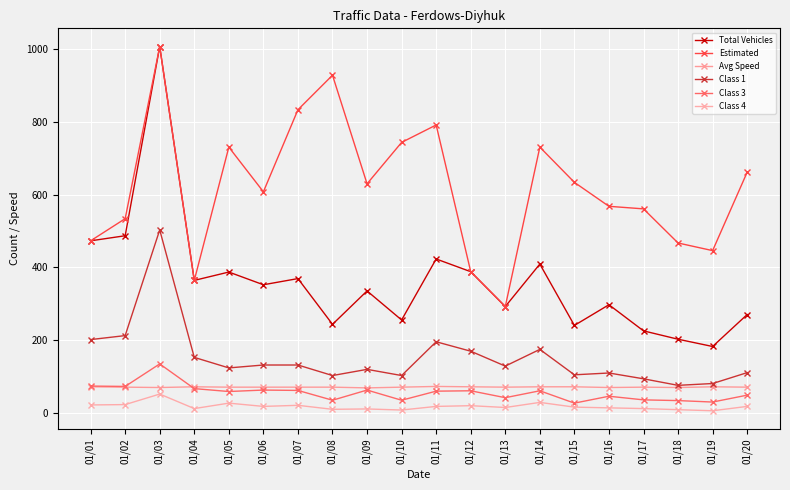

How many values in the Class 1 series are below 128?

10